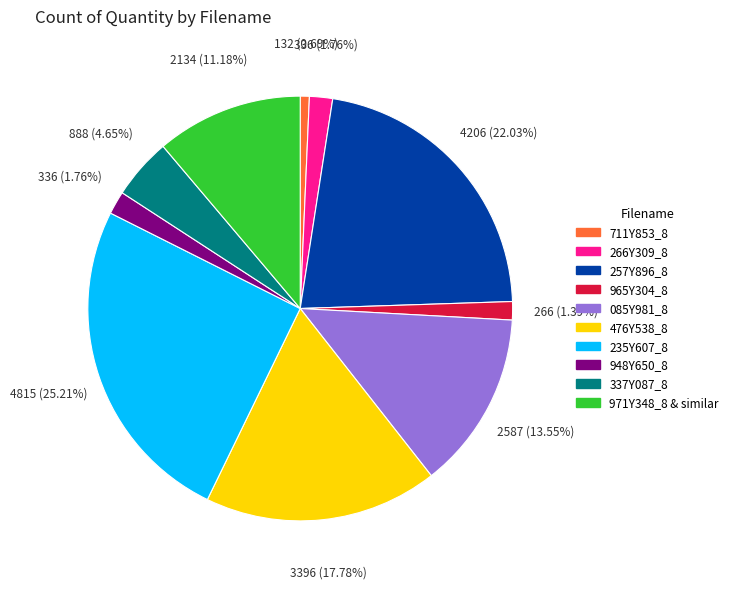

Is there any slice that represents more than half of the pie?

No